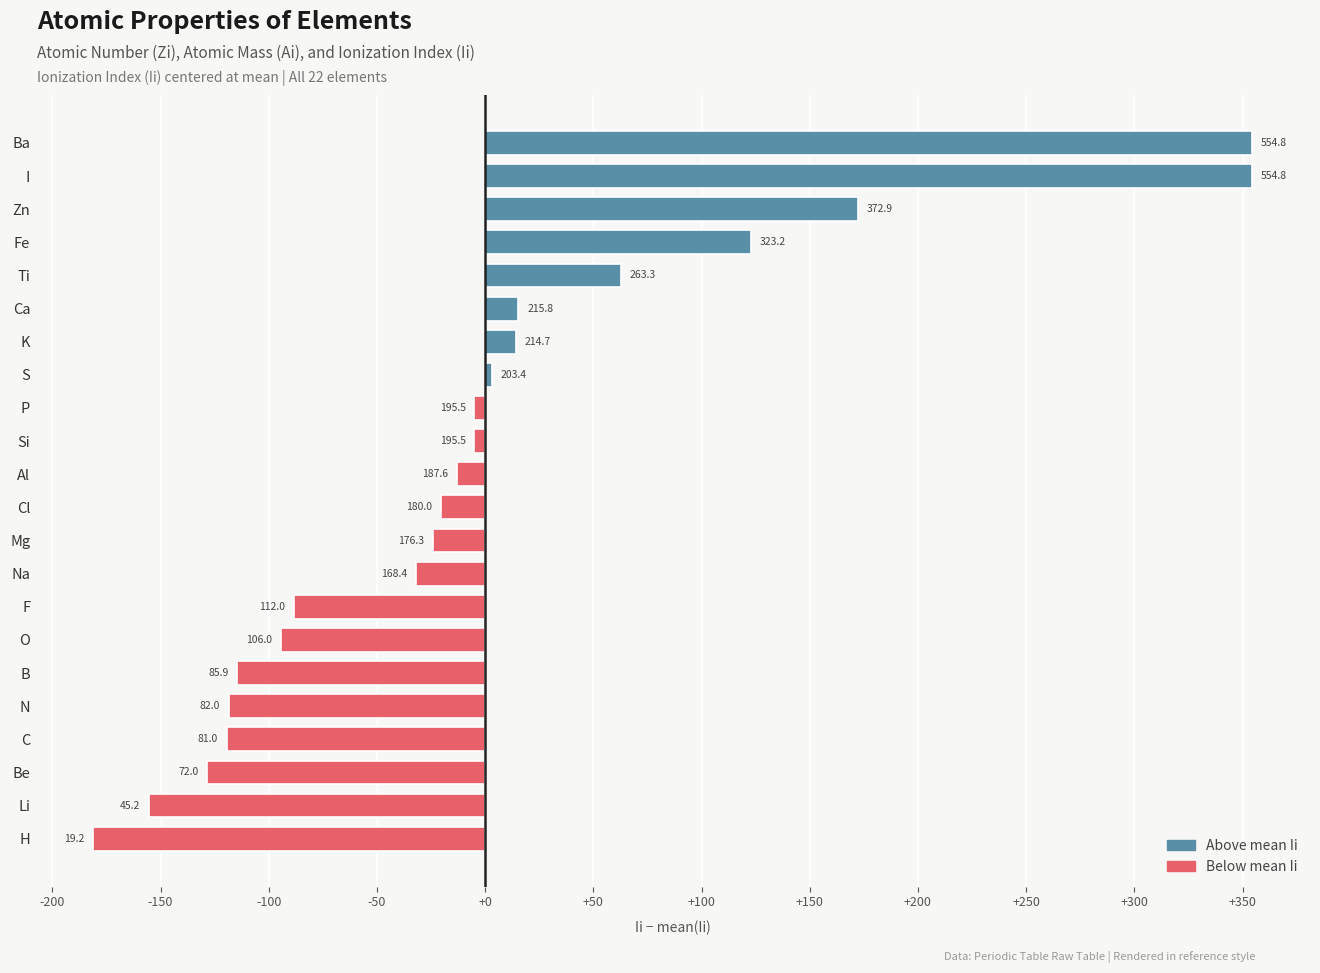

Does the chart contain any negative values?

Yes